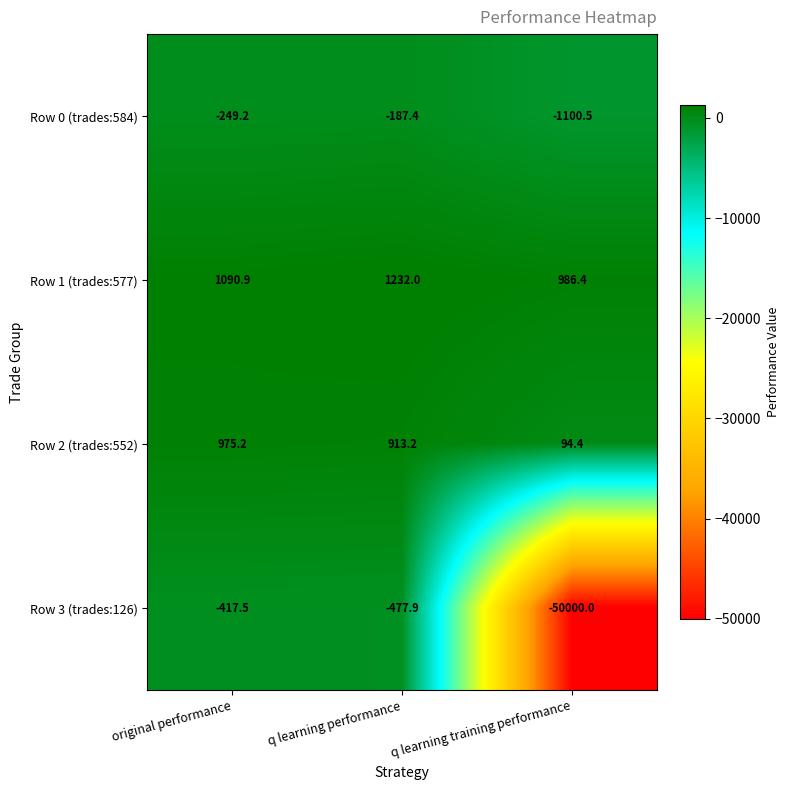

Between original performance and q learning performance, which series saw the biggest shift?

Row 1 (trades:577)